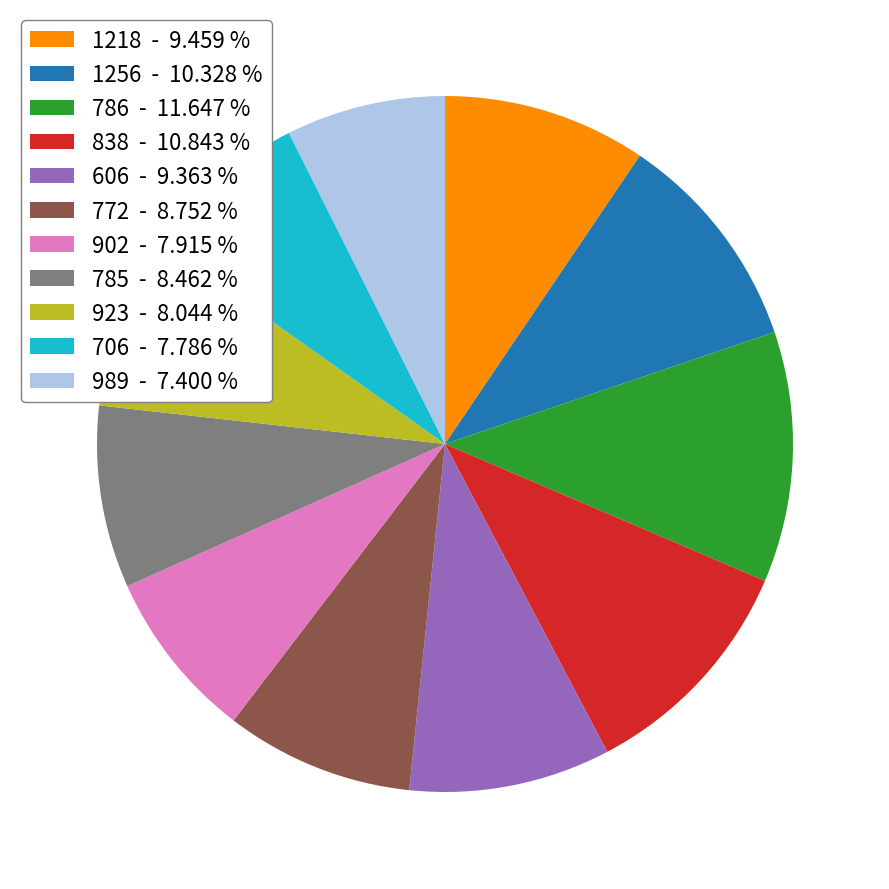

What is the ratio of the value at 989 - 7.400 % to the value at 785 - 8.462 %?

0.9